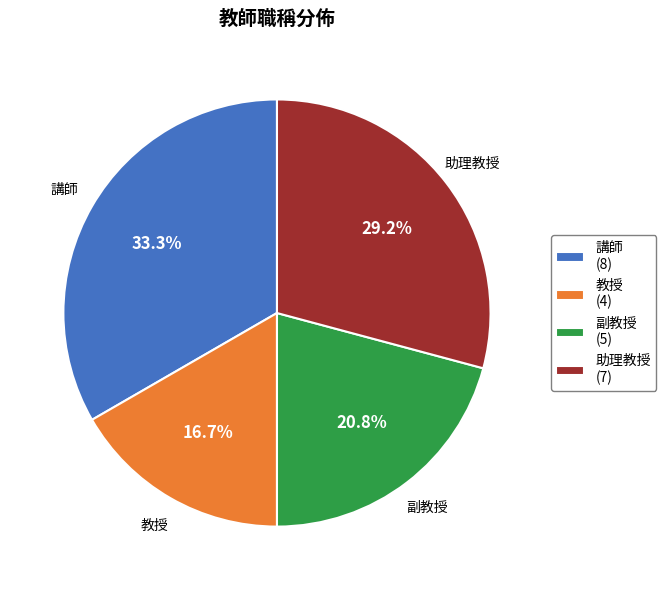

What is the smallest slice in the pie chart?

教授